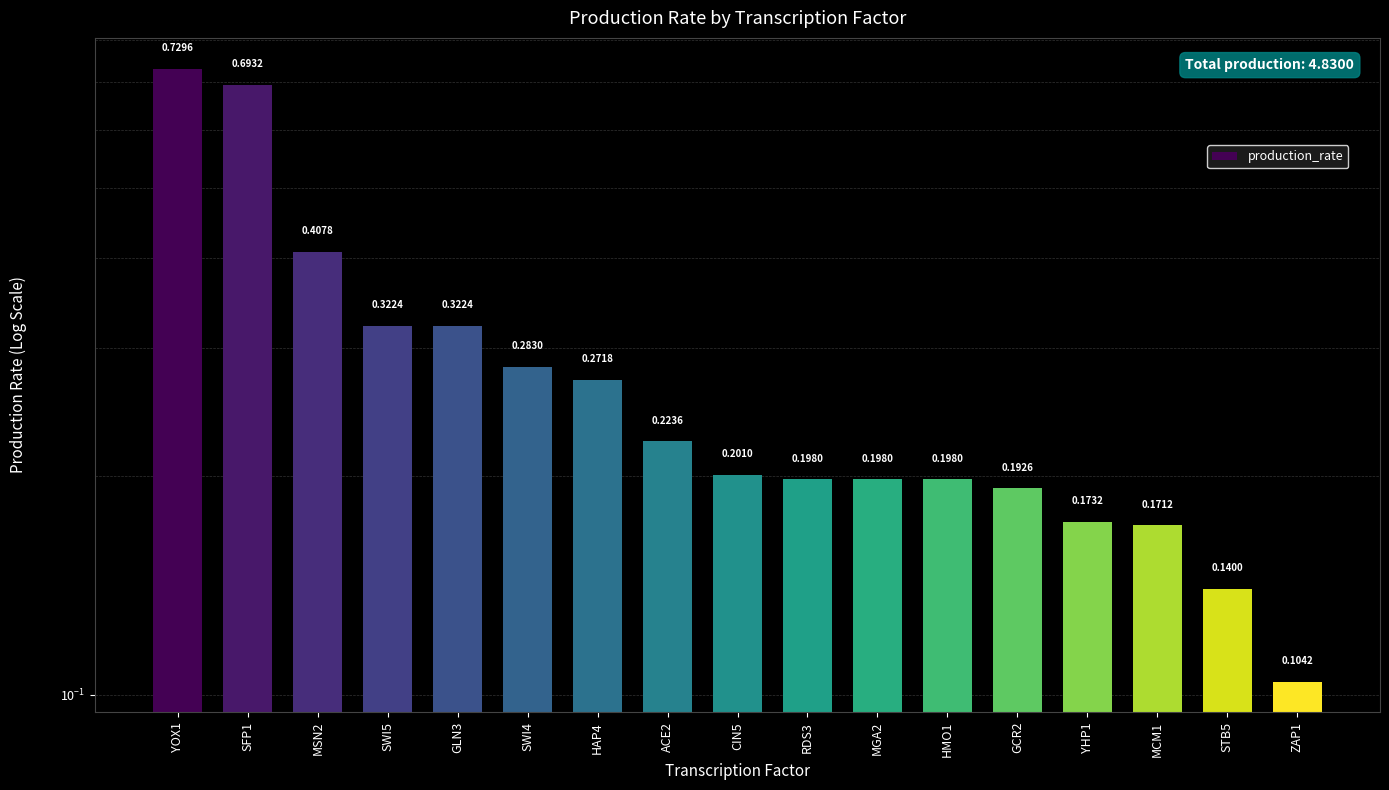

What is the difference between the second highest and minimum values?

0.6